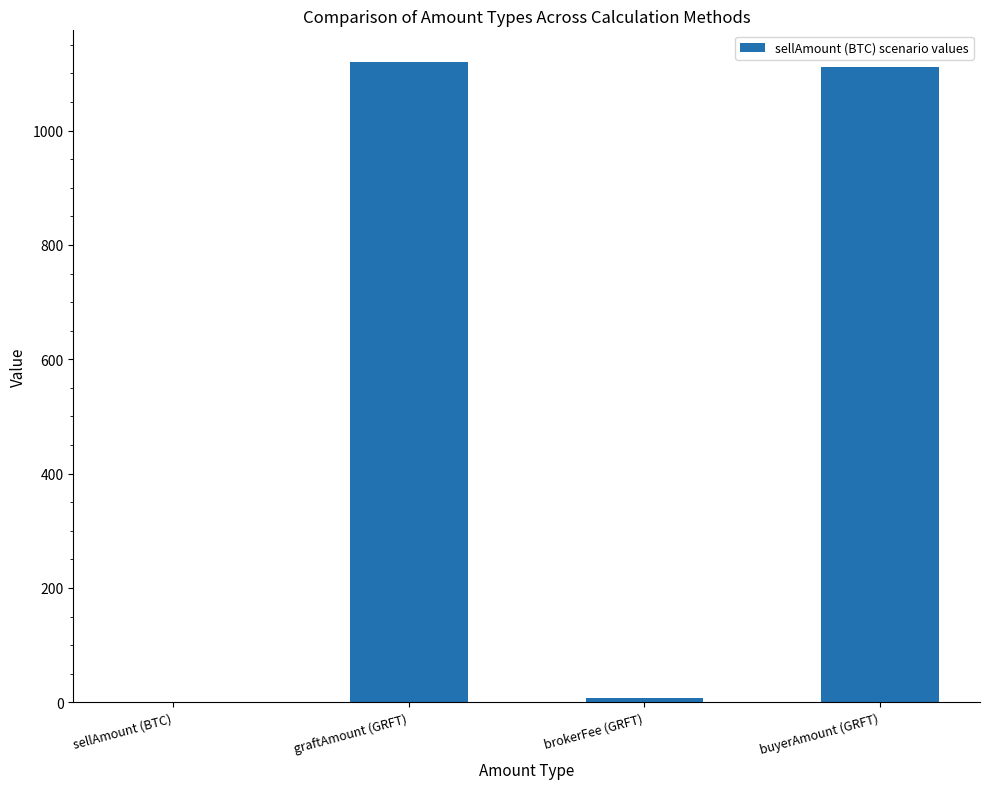

Is it true that the value at graftAmount (GRFT) is 2009.8?

False